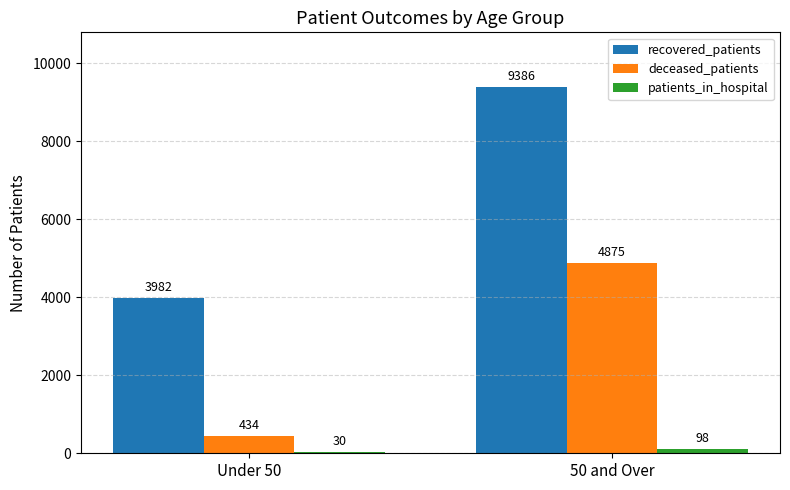

True or false: deceased_patients has a value of 4875 at 50 and Over.

True